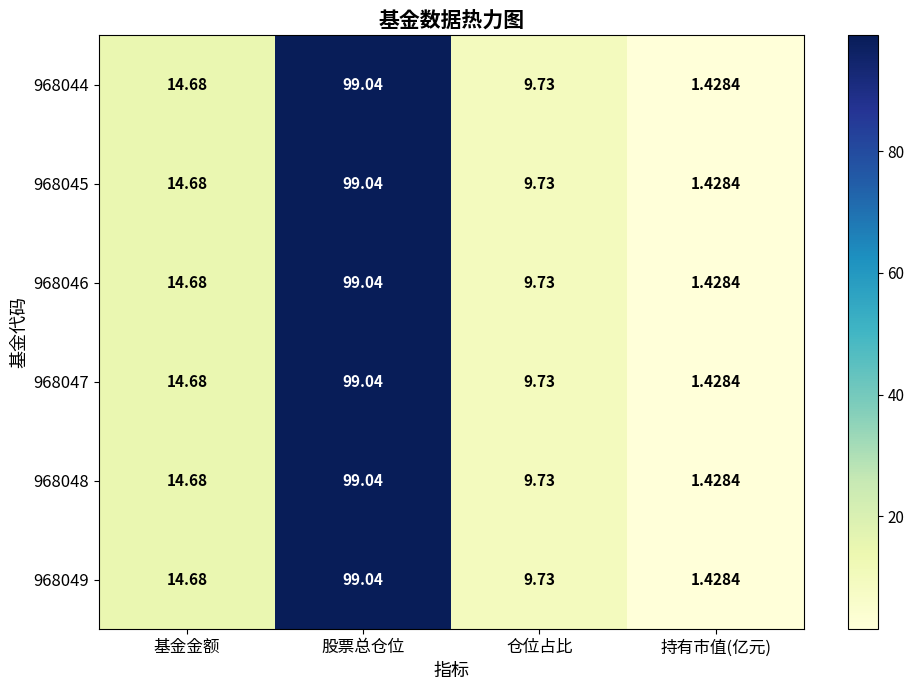

At which label does 968045 reach its minimum?

持有市值(亿元)